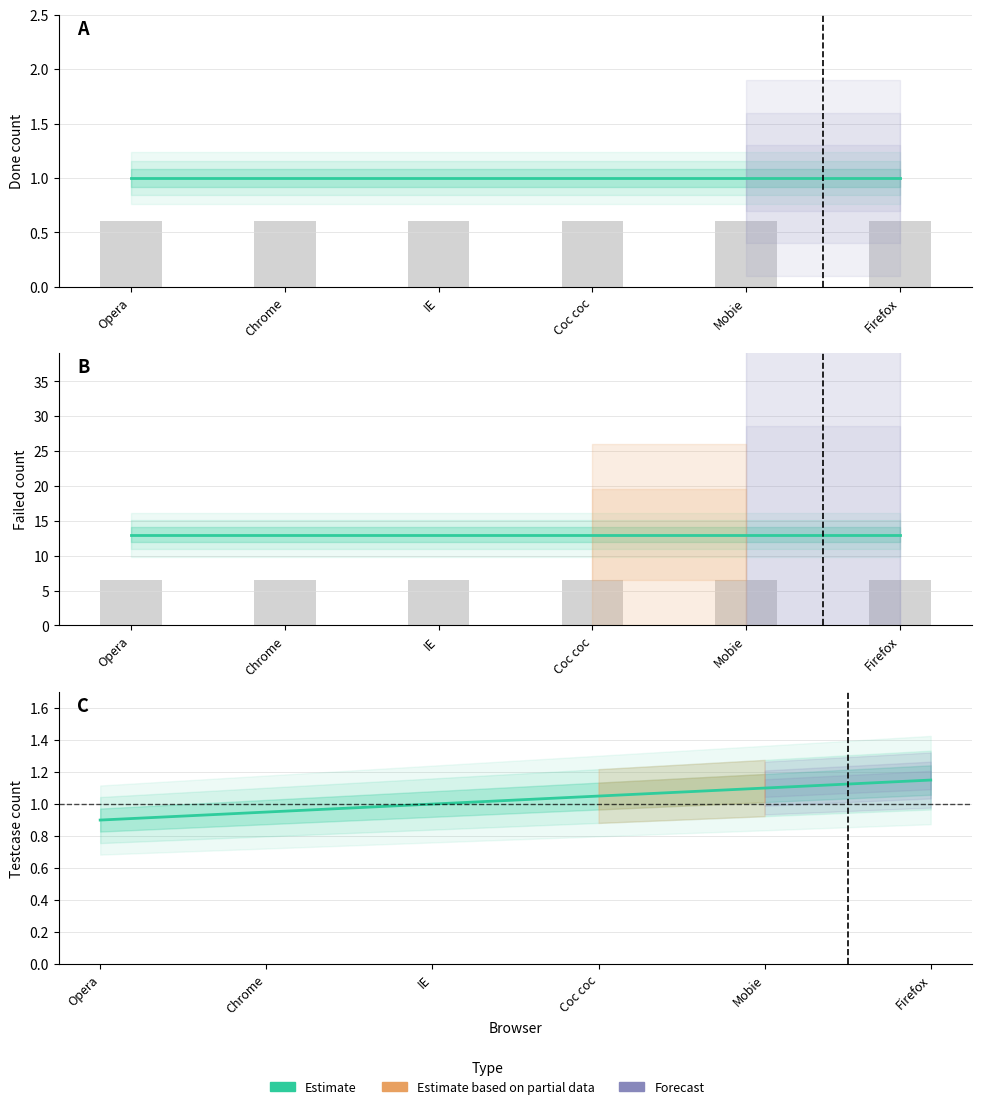

What is the maximum value shown in the chart?

13.0